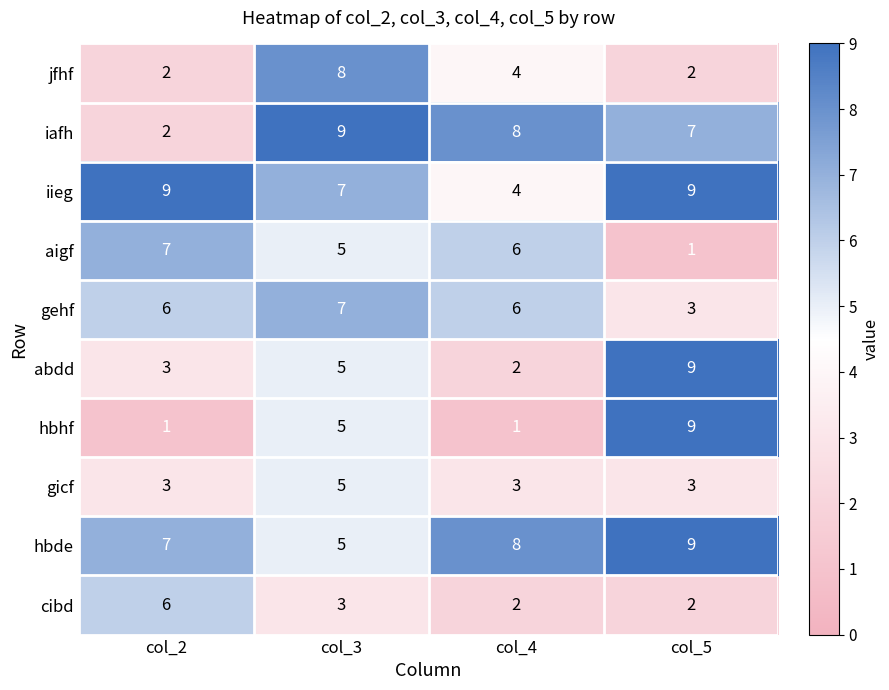

Count the number of data series in this chart.

10